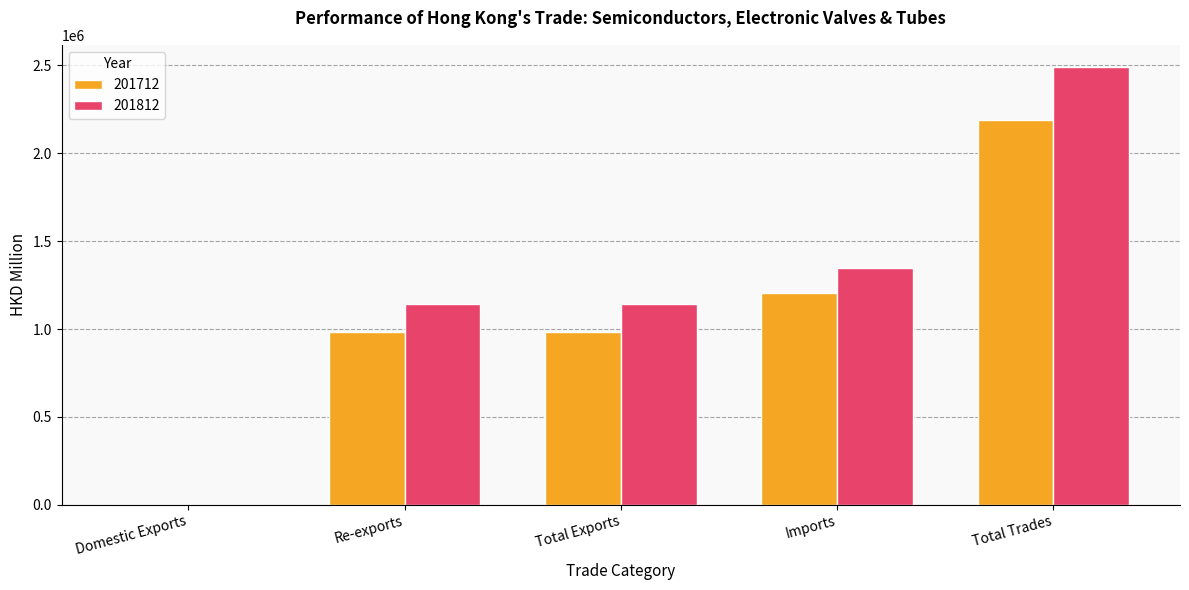

Which series has the largest total across all categories?

201812